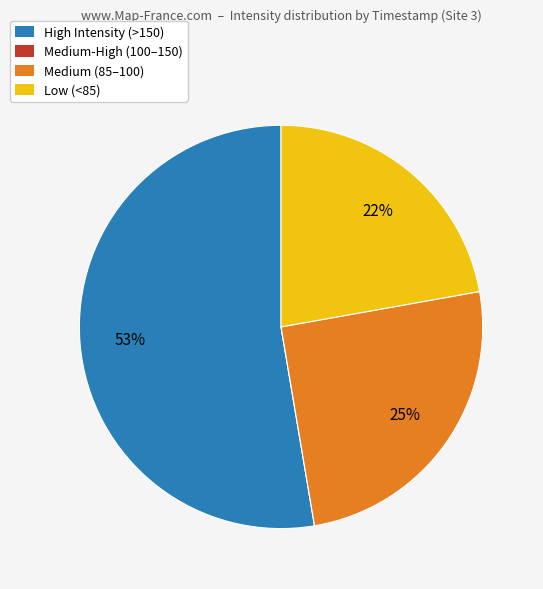

Approximately how many times larger is the value at High Intensity (>150) compared to Low (<85)?

2.4